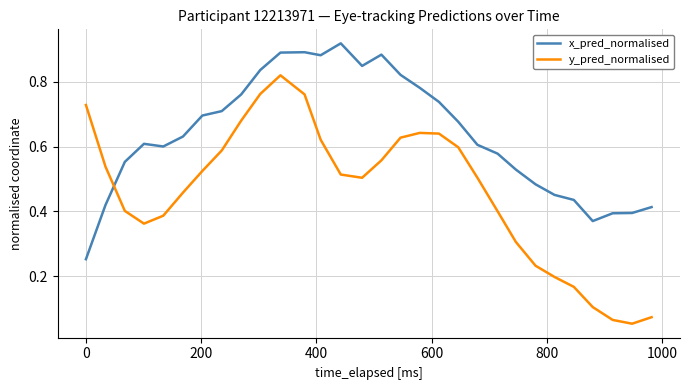

Rank the series by their average value, from lowest to highest.

y_pred_normalised, x_pred_normalised